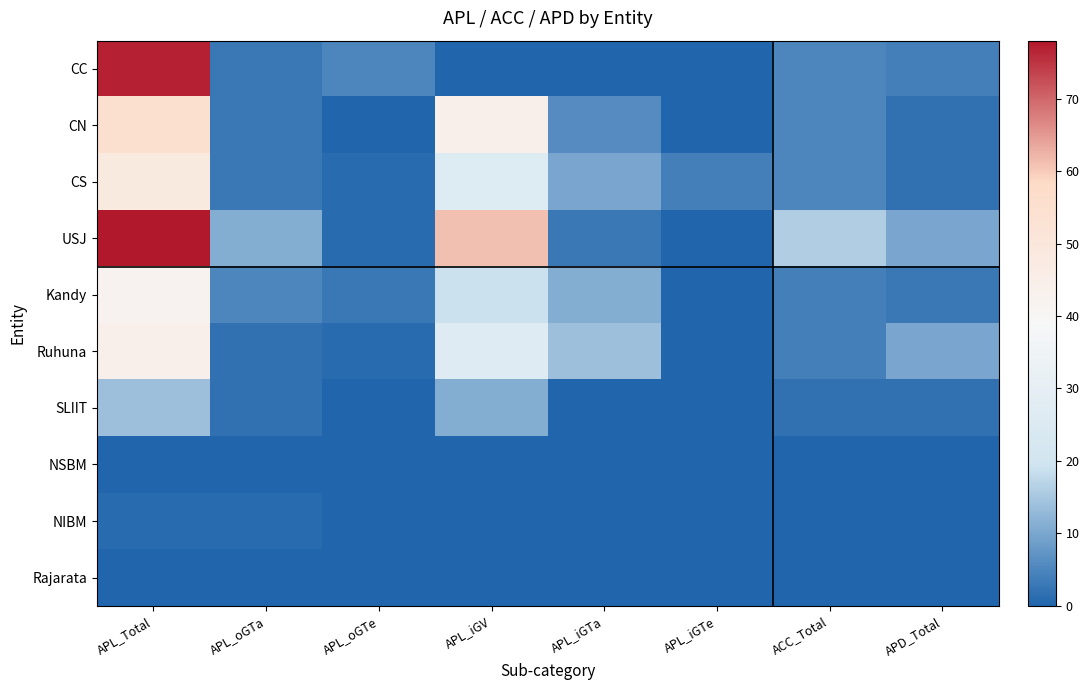

At APD_Total, list the series in order from largest to smallest.

USJ, Ruhuna, CC, Kandy, CN, CS, SLIIT, NSBM, NIBM, Rajarata